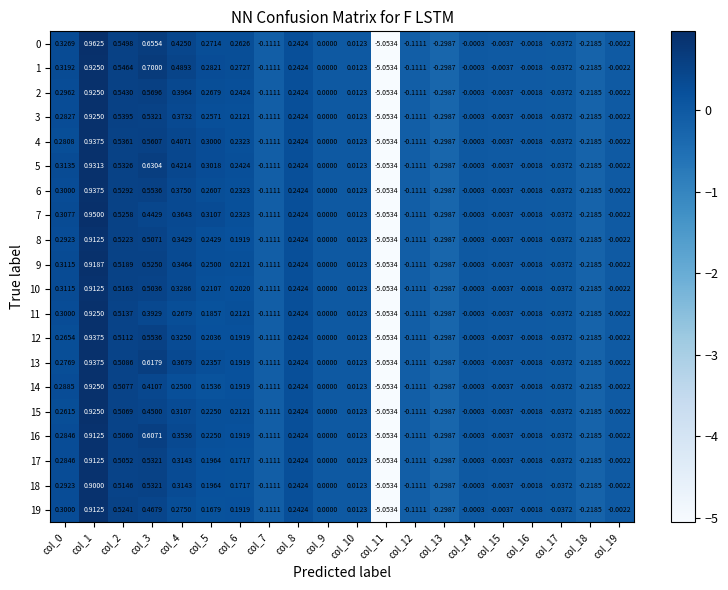

What is the total value across all series at col_10?

0.2